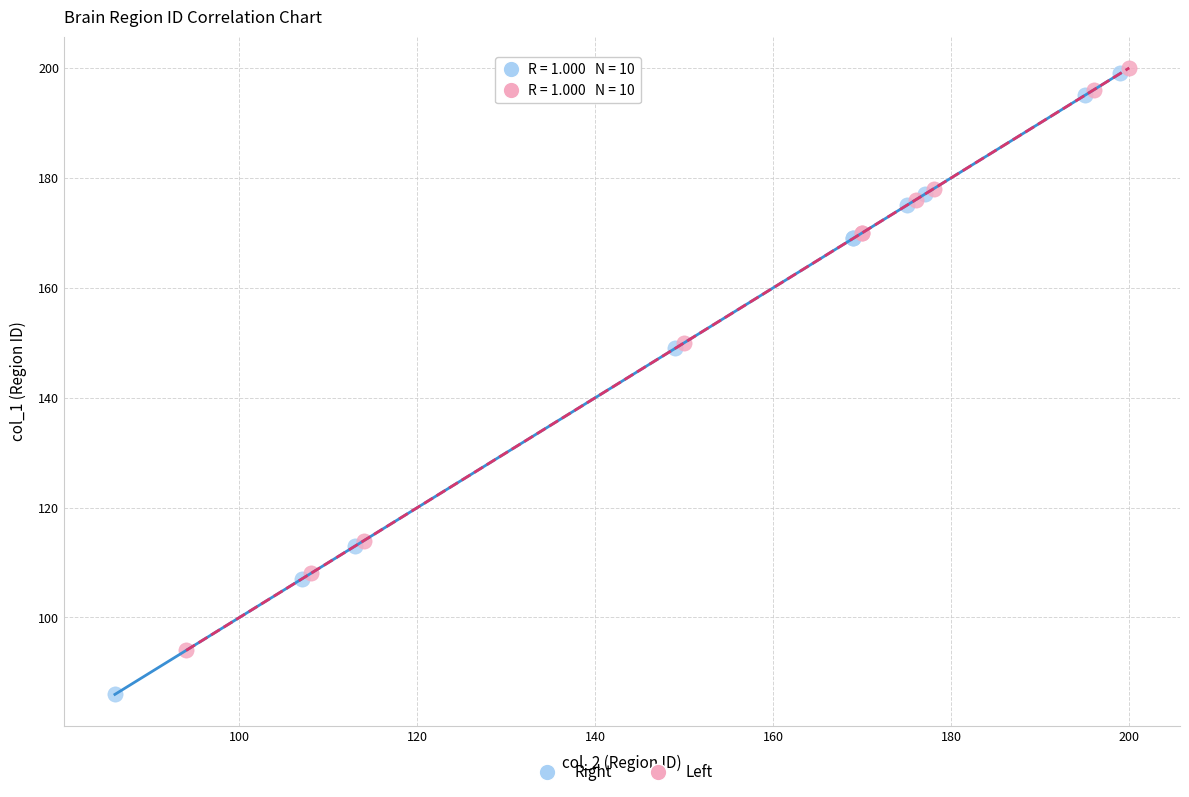

Which series reaches the minimum Y coordinate?

Right